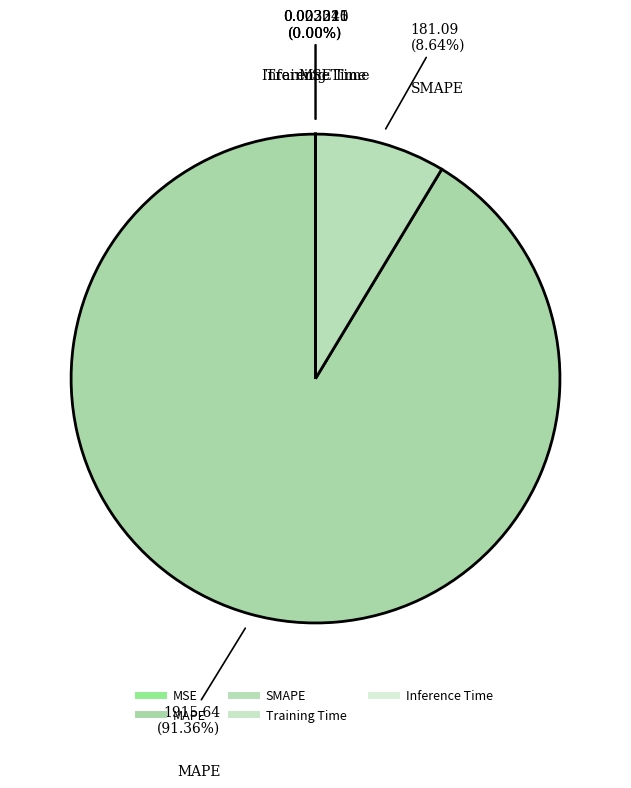

Which slice is the smallest?

Inference Time